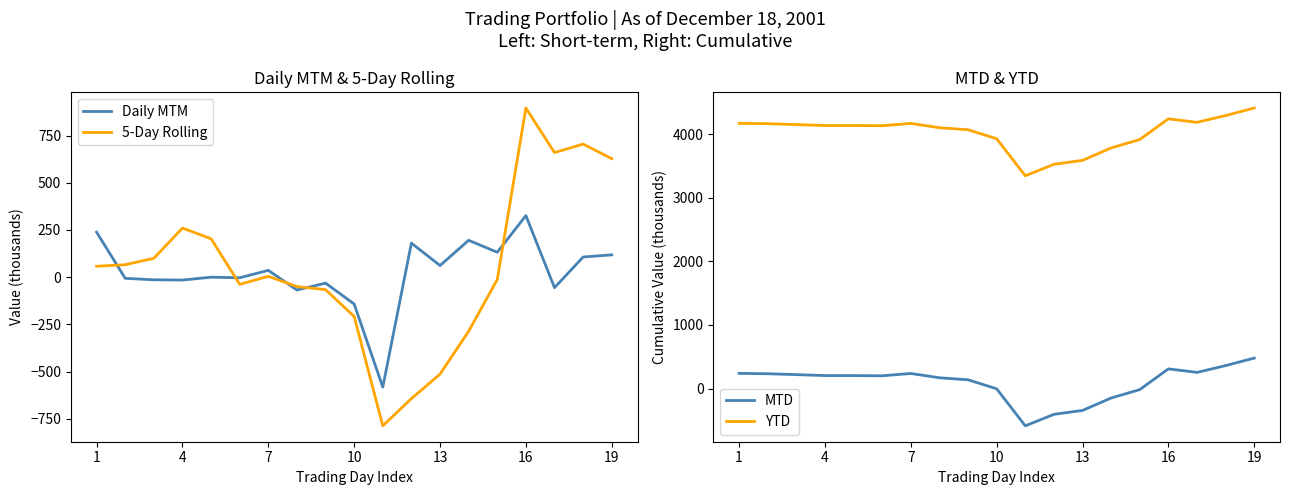

How many data points in Daily MTM are above 0?

10